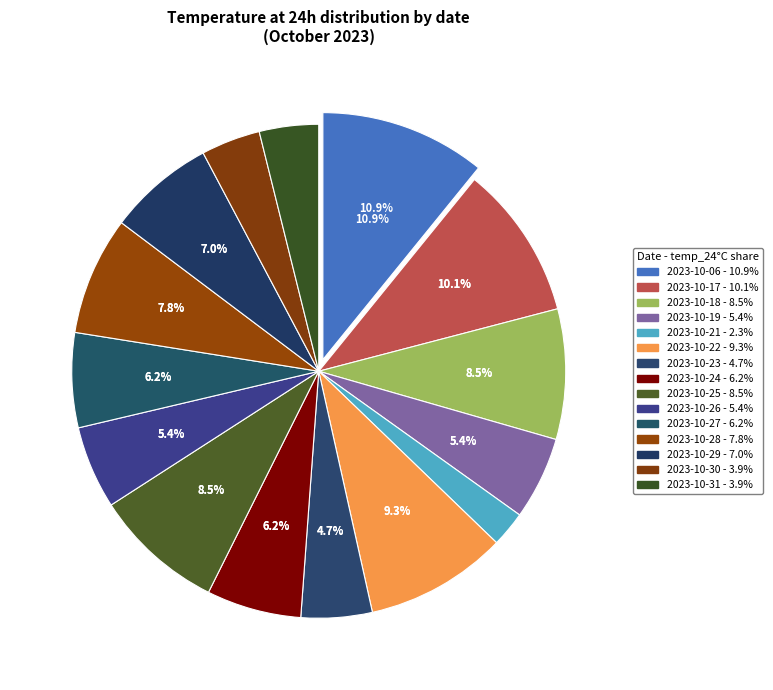

The 2023-10-31 slice represents 1% of the pie. True or false?

False